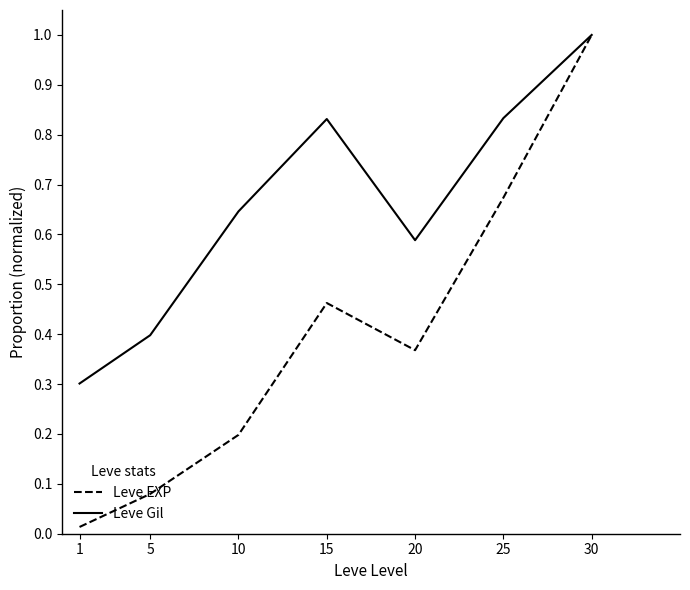

How many distinct data groups are displayed?

2